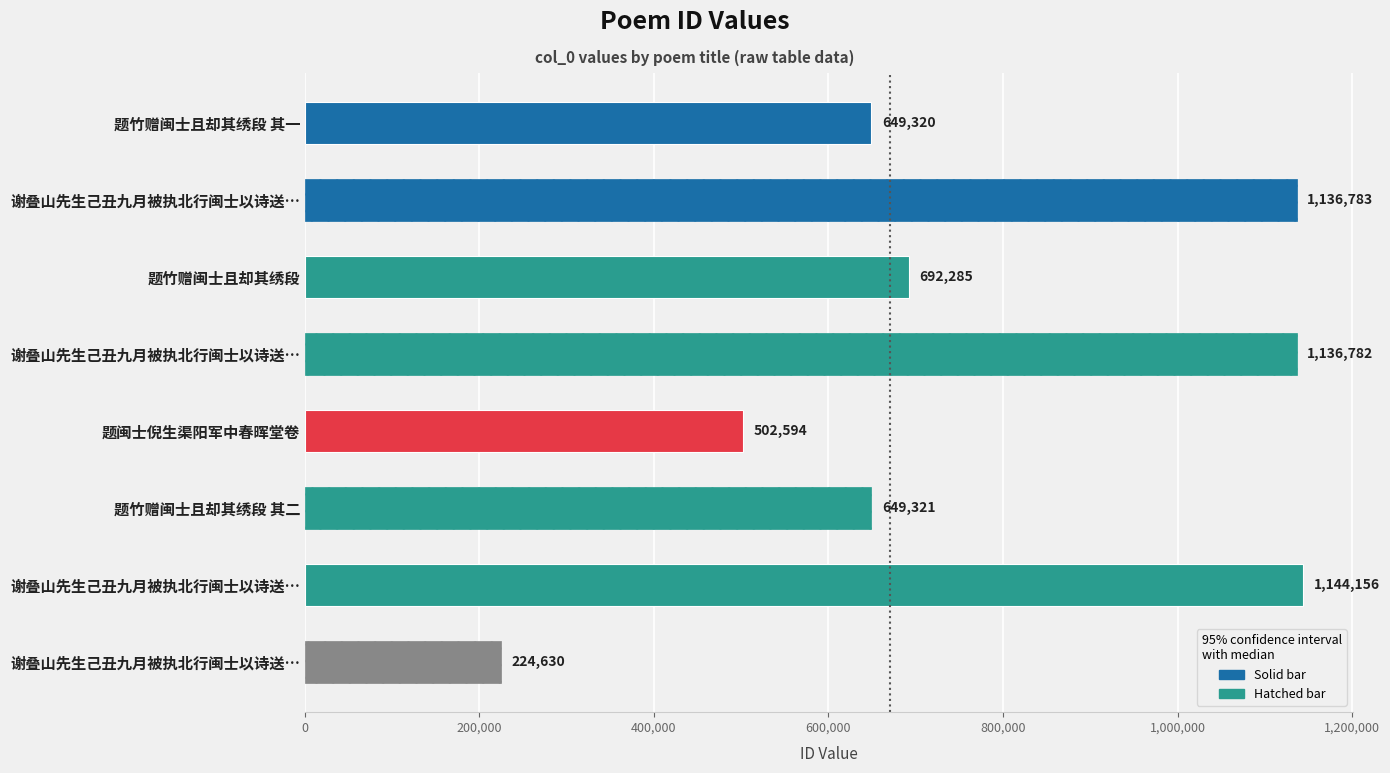

What is the difference between the maximum and minimum values?

919526